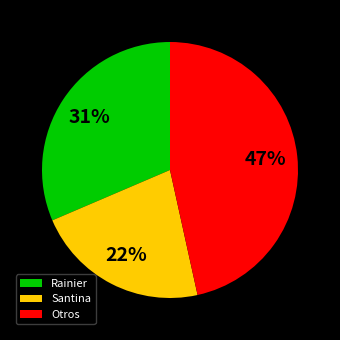

Does any single category account for the majority?

No